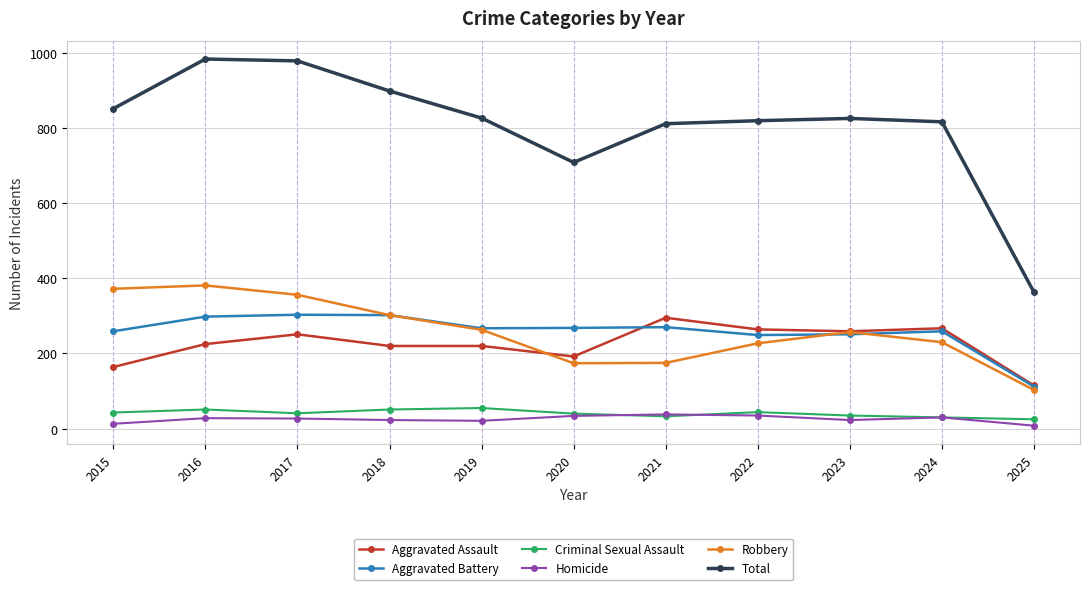

Is it true that Total equals 825 at 2023?

True